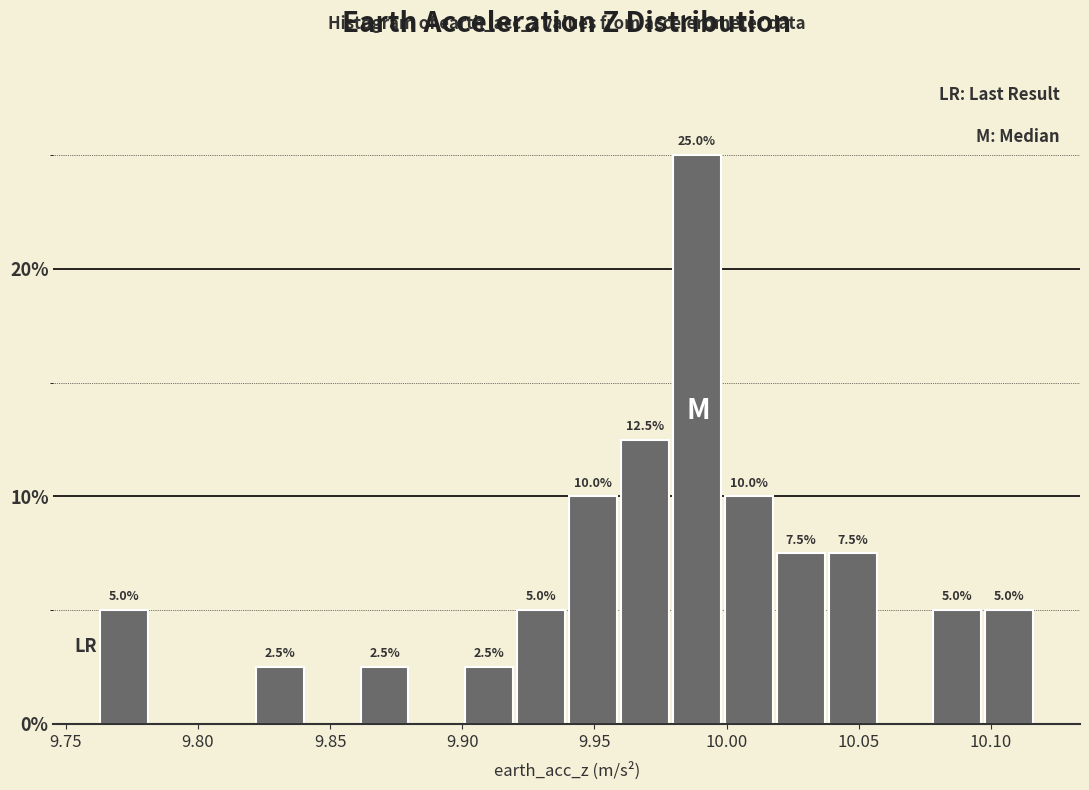

Read against the x-axis, roughly where is the centre of the tallest bar?

9.990